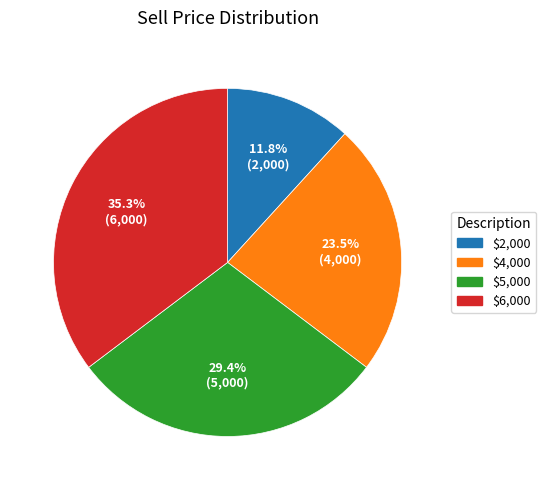

Rank the categories by value from highest to lowest.

$6,000, $5,000, $4,000, $2,000